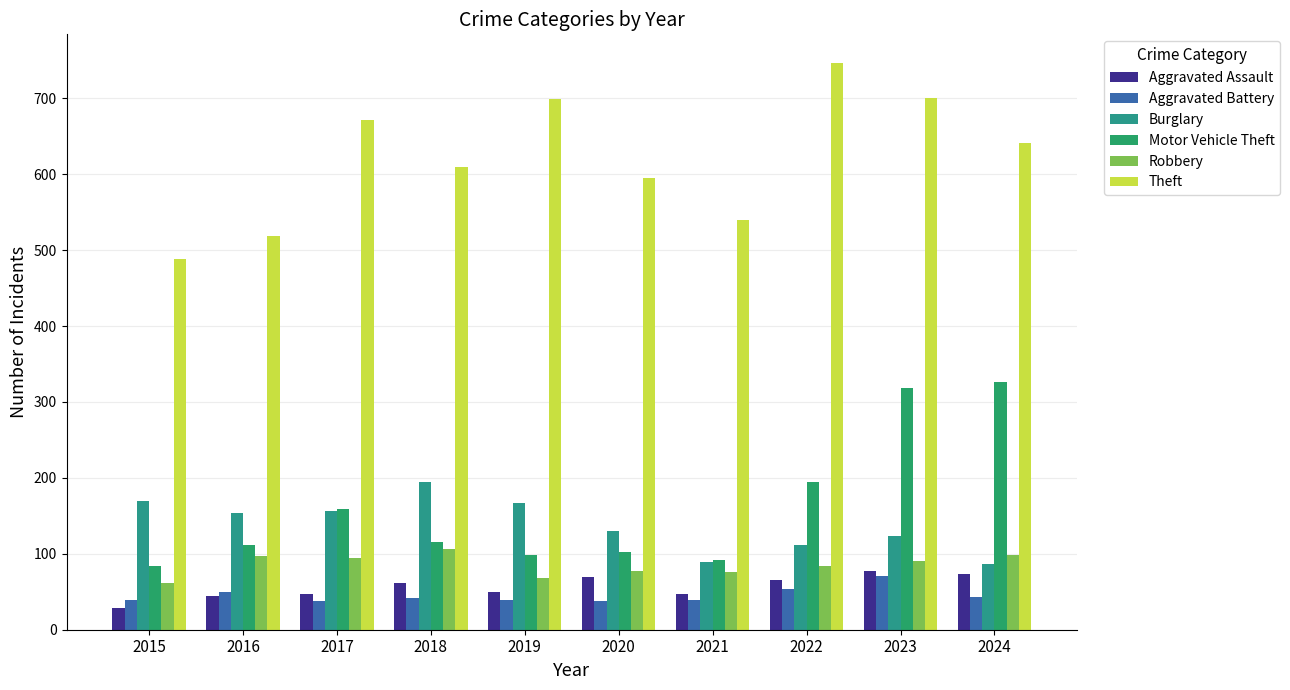

At which label does Robbery first exceed 91?

2016